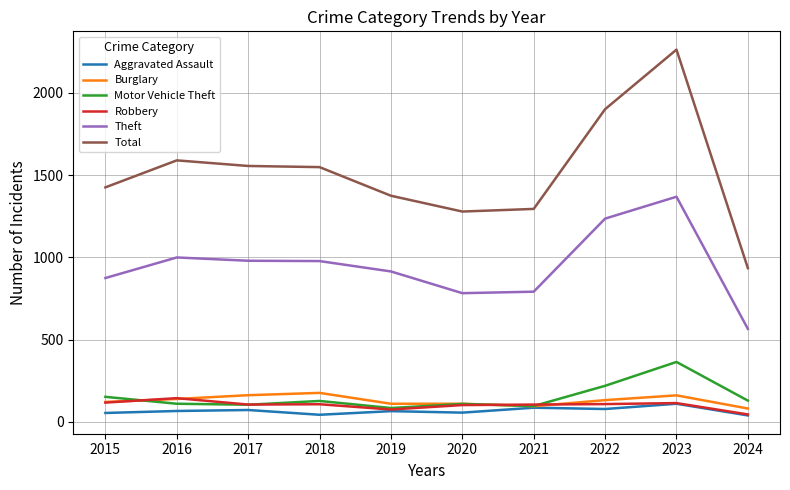

How many lines are shown in the chart?

6